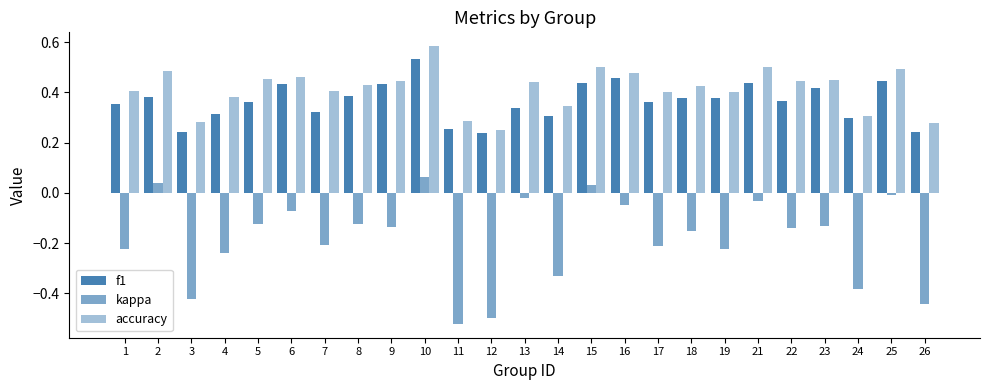

Which series has the largest total across all categories?

accuracy